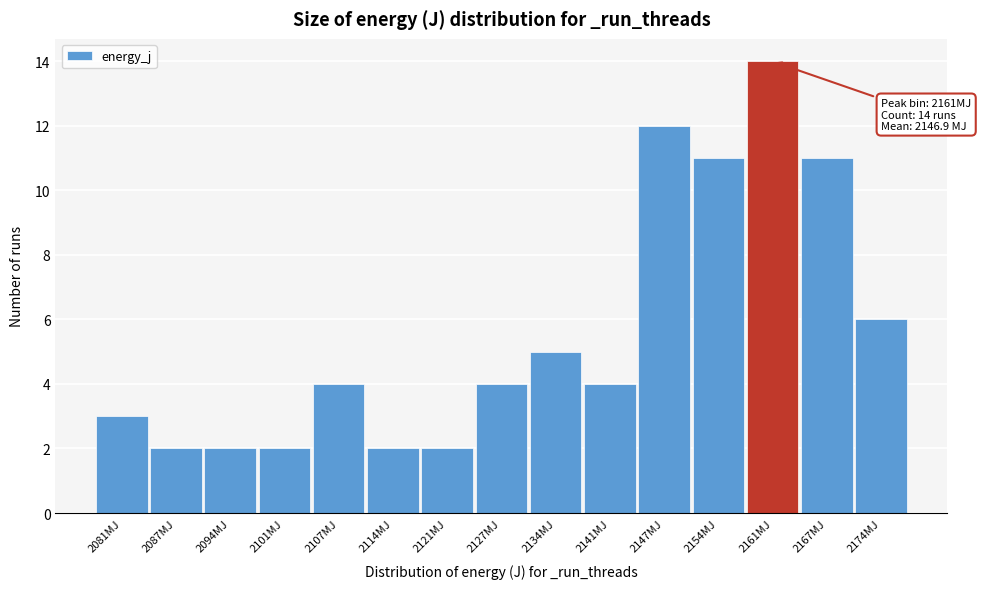

Reading left to right, what are all the values shown in this chart?

2081MJ=3	2087MJ=2	2094MJ=2	2101MJ=2	2107MJ=4	2114MJ=2	2121MJ=2	2127MJ=4	2134MJ=5	2141MJ=4	2147MJ=12	2154MJ=11	2161MJ=14	2167MJ=11	2174MJ=6